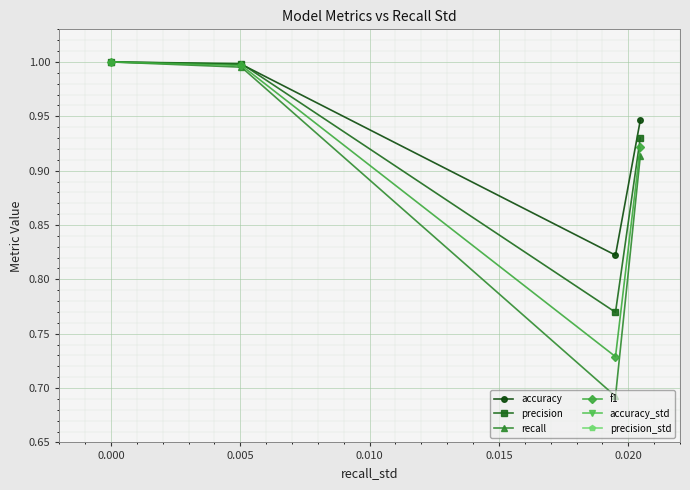

Does the chart display data point markers on the line(s)?

Yes